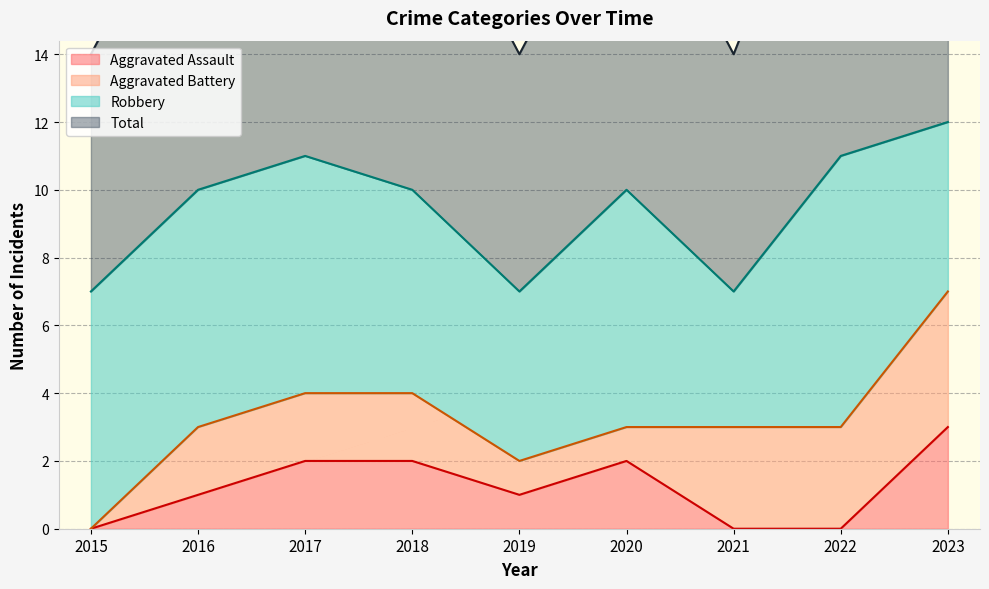

Is it true that Aggravated Assault equals 2 at 2020?

True